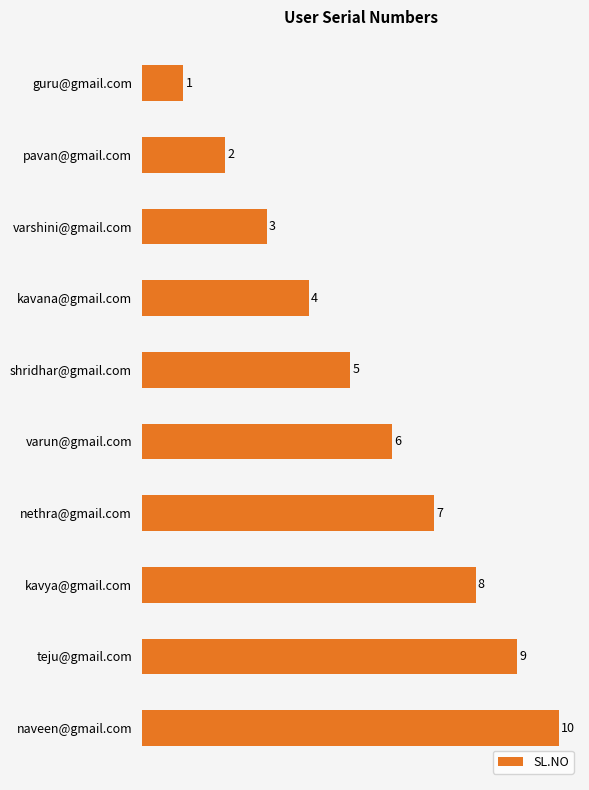

Are the bars horizontal?

Yes